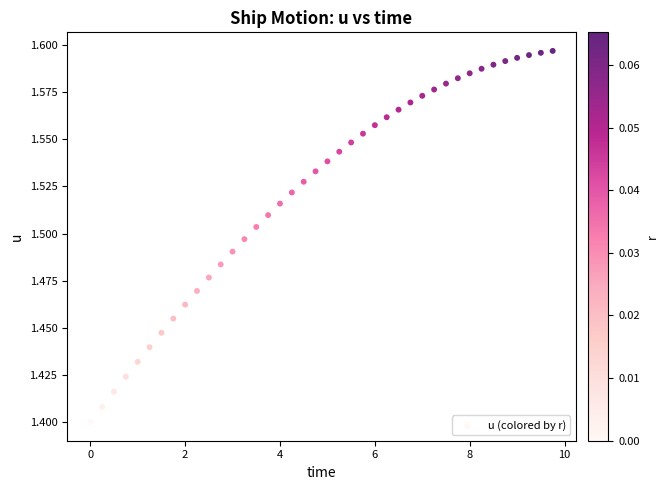

What is the range of X values (max minus min)?

9.8